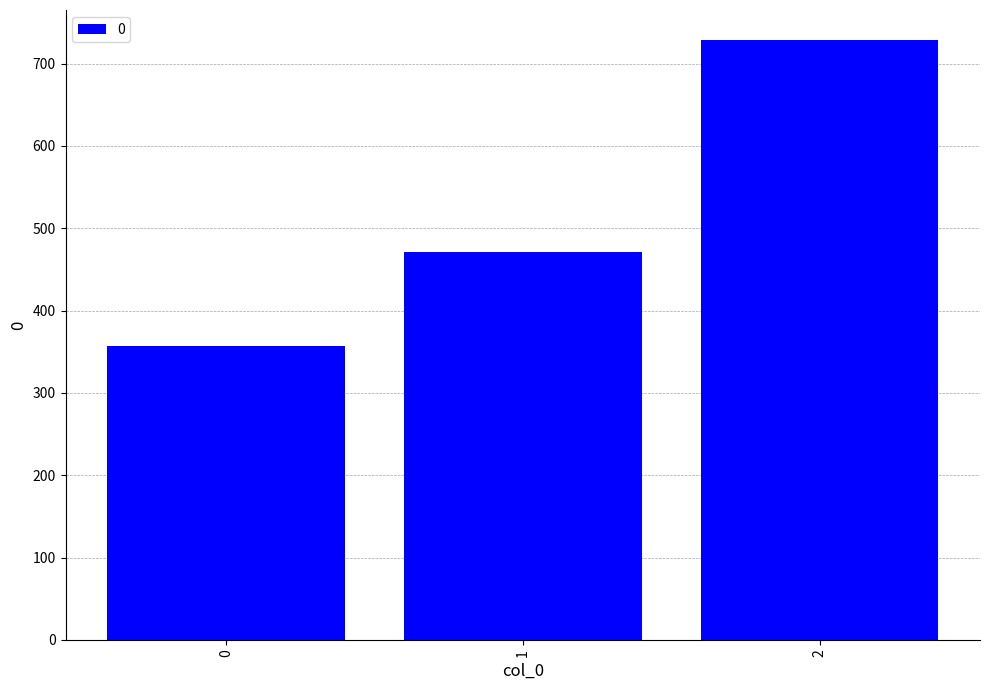

The value at 2 is 1264.7. True or false?

False